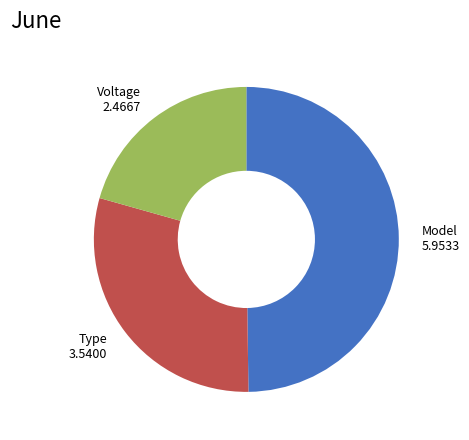

Approximately how many times larger is the value at Type compared to Model?

0.6